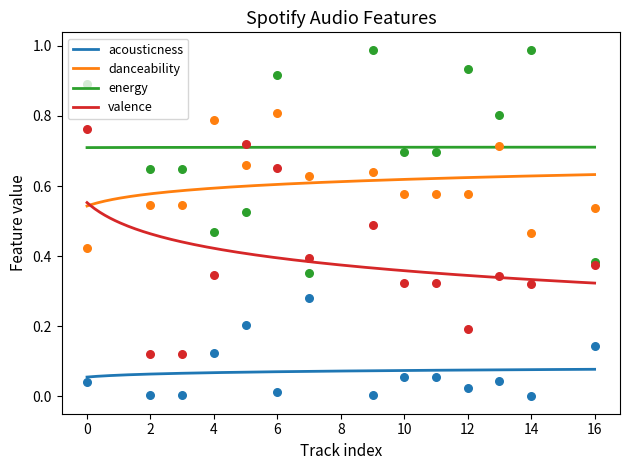

Which series has the widest spread of Y values?

valence